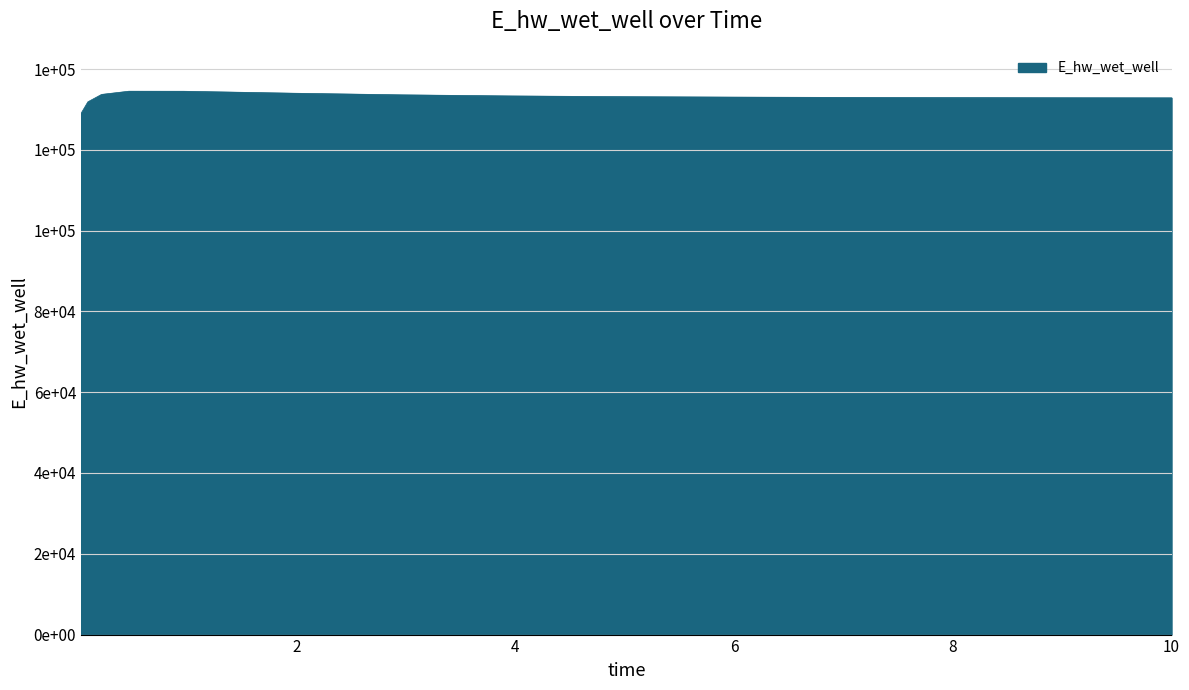

Does the chart have visible grid lines?

Yes